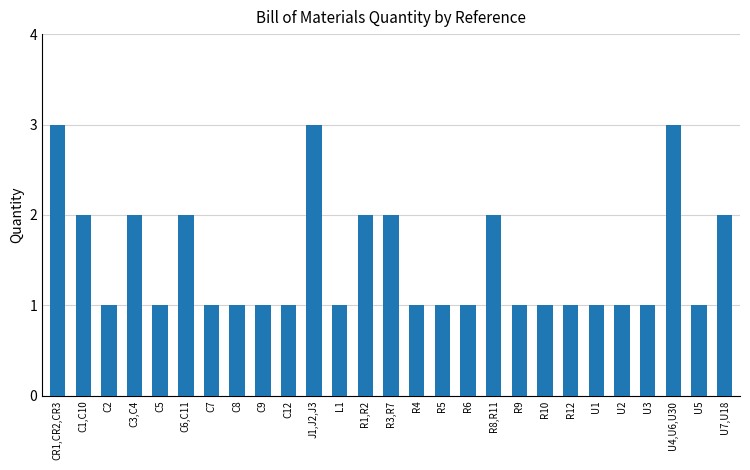

Reading left to right, transcribe all the data shown in this chart.

CR1,CR2,CR3=3	C1,C10=2	C2=1	C3,C4=2	C5=1	C6,C11=2	C7=1	C8=1	C9=1	C12=1	J1,J2,J3=3	L1=1	R1,R2=2	R3,R7=2	R4=1	R5=1	R6=1	R8,R11=2	R9=1	R10=1	R12=1	U1=1	U2=1	U3=1	U4,U6,U30=3	U5=1	U7,U18=2